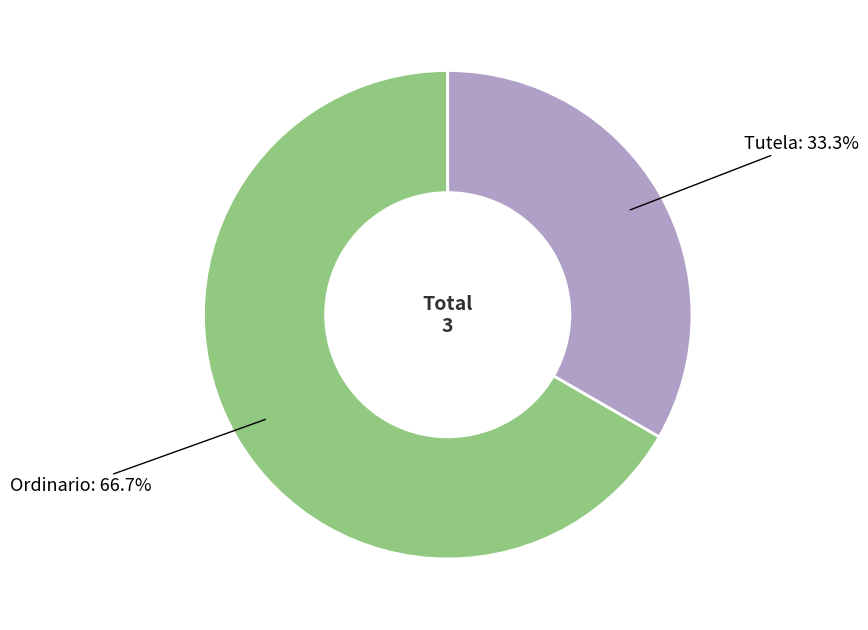

Does any single category account for the majority?

Yes